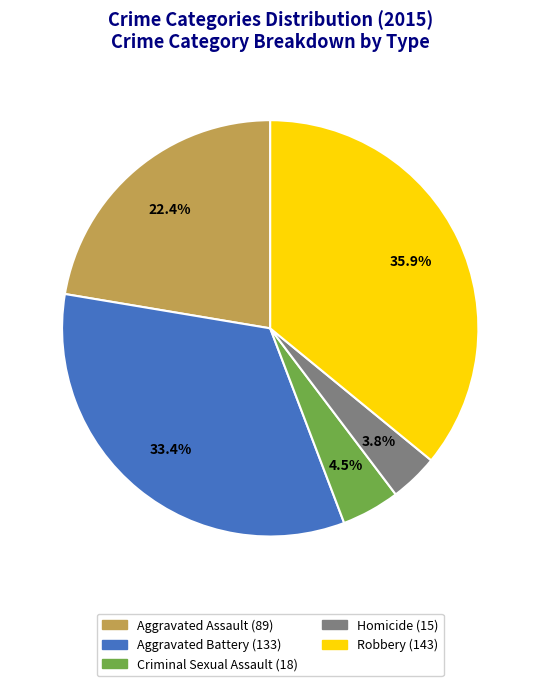

Rank the categories by value from lowest to highest.

Homicide, Criminal Sexual Assault, Aggravated Assault, Aggravated Battery, Robbery